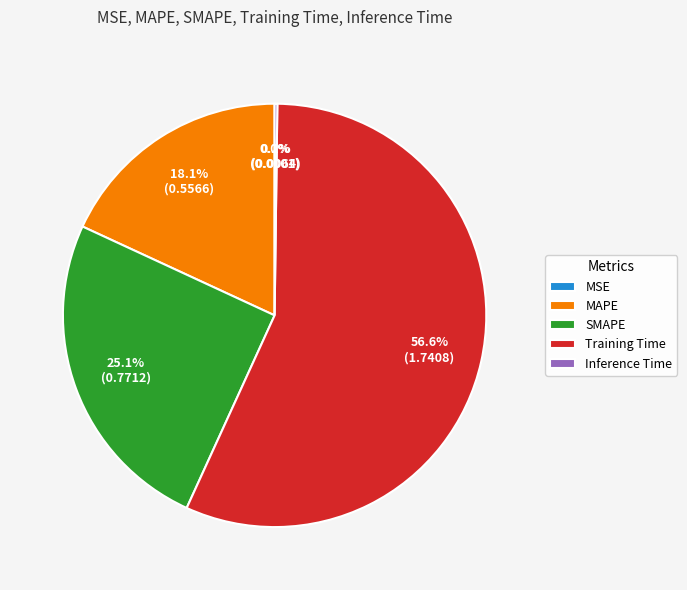

Which slice is the largest?

Training Time